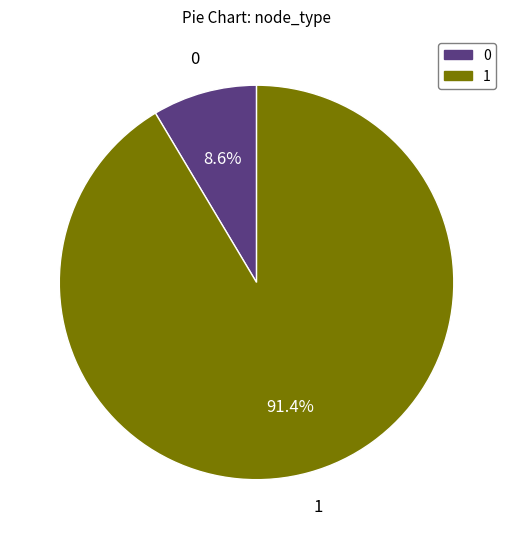

Does any single category account for the majority?

Yes